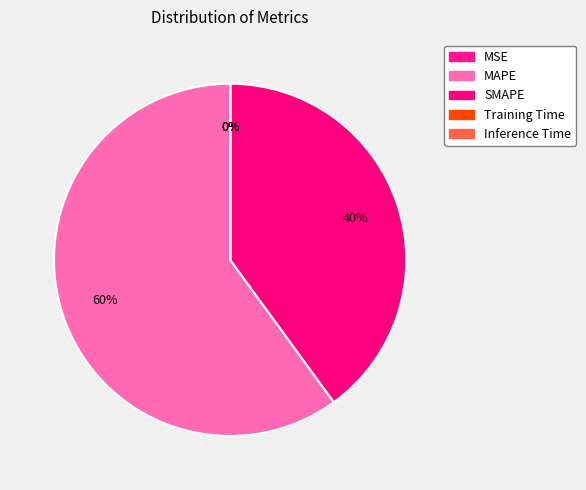

Is it true that SMAPE is 40% of the pie?

True